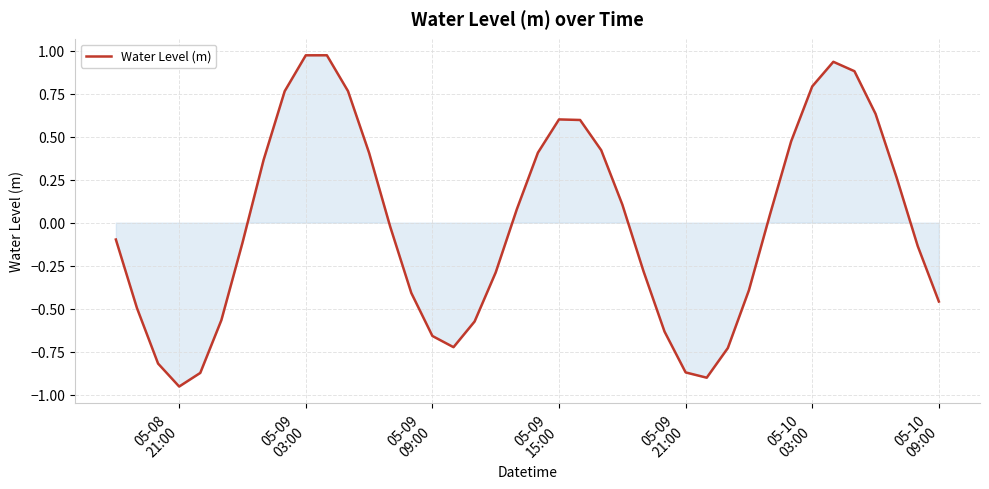

What is the difference between the maximum and minimum values?

1.9